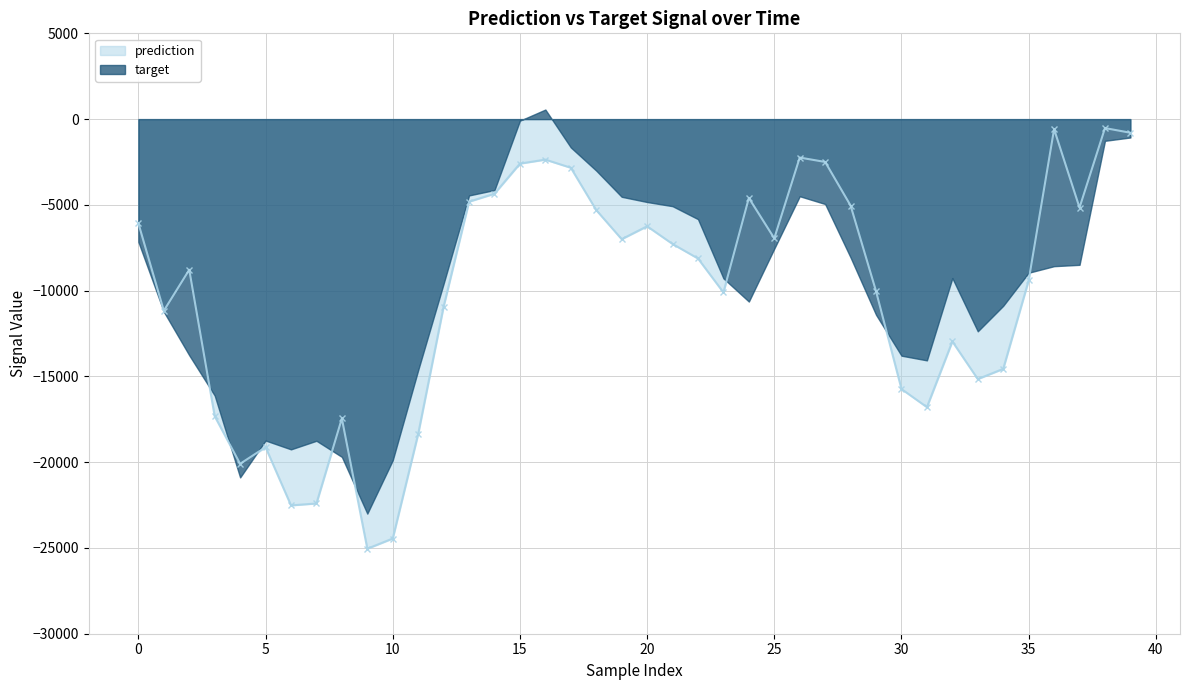

How many interior local valleys (lower than both neighbors) does the data have?

10